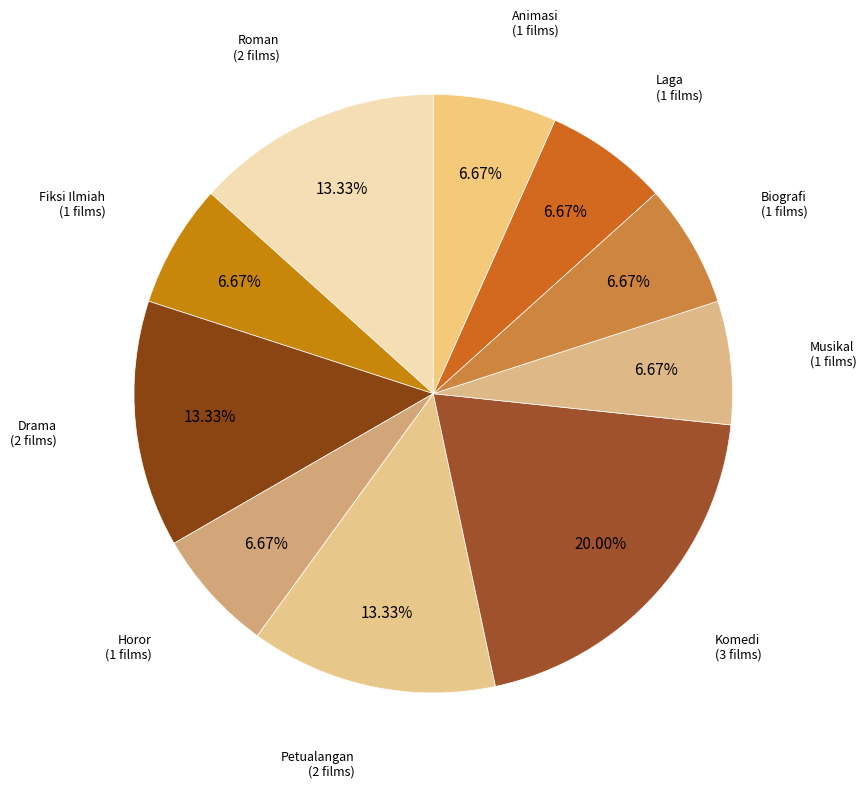

What is the largest slice in the pie chart?

Komedi